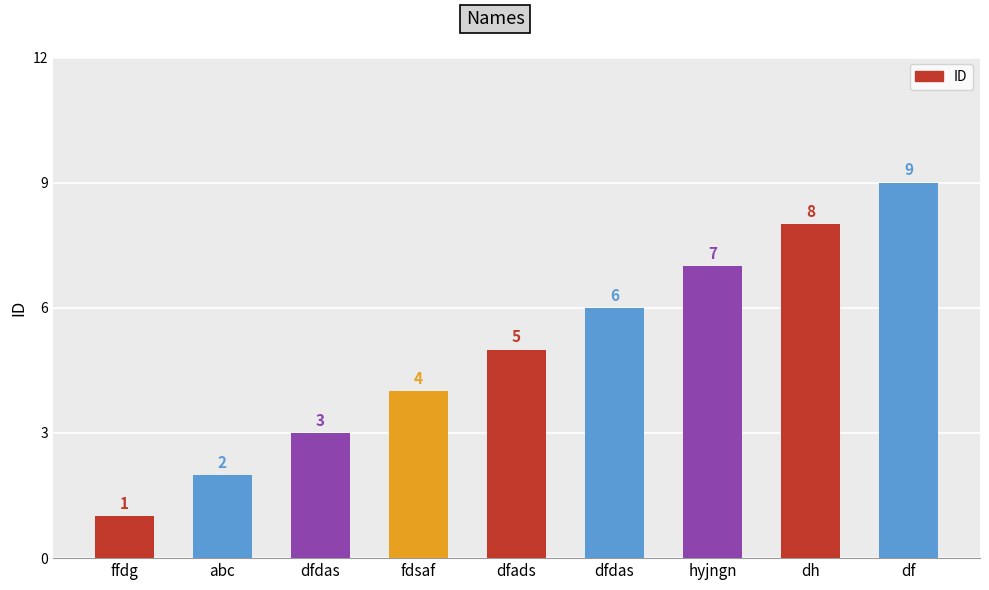

Are the bars horizontal?

No